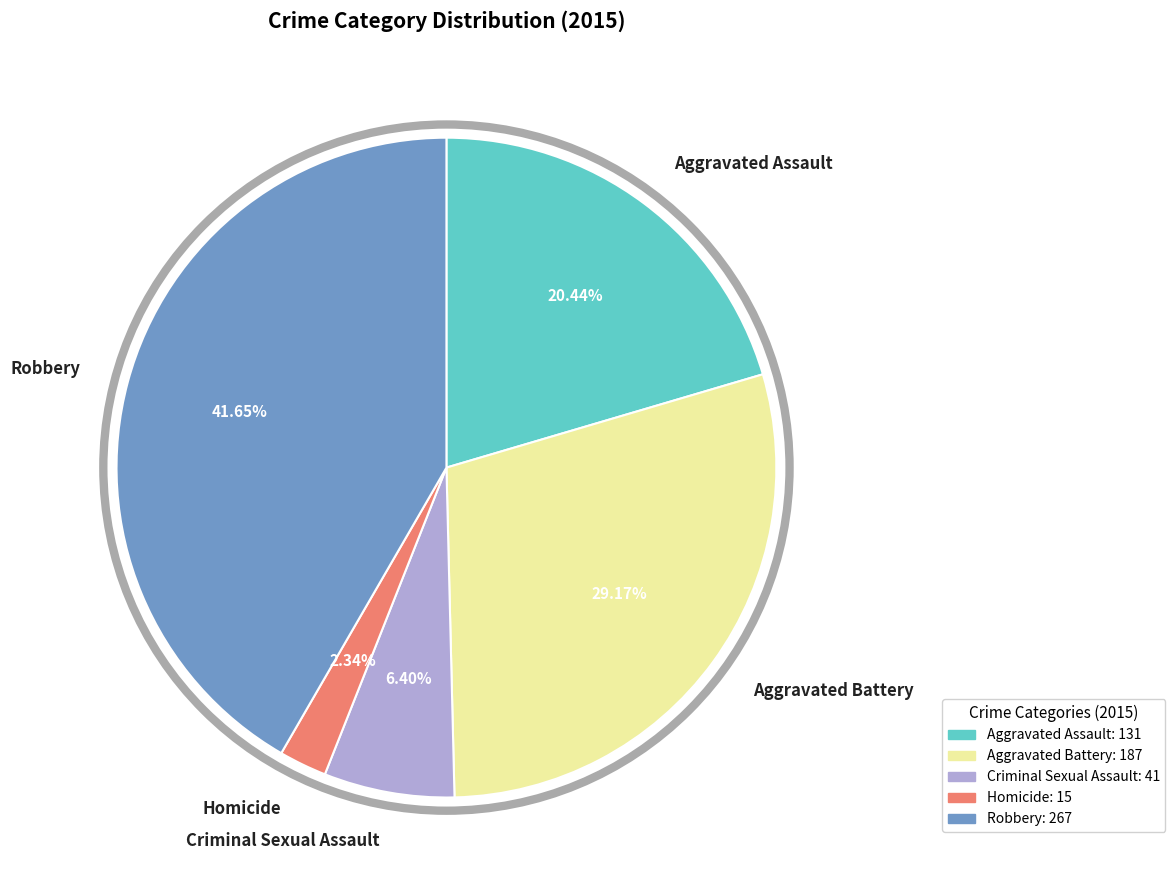

Rank the categories by value from highest to lowest.

Robbery, Aggravated Battery, Aggravated Assault, Criminal Sexual Assault, Homicide